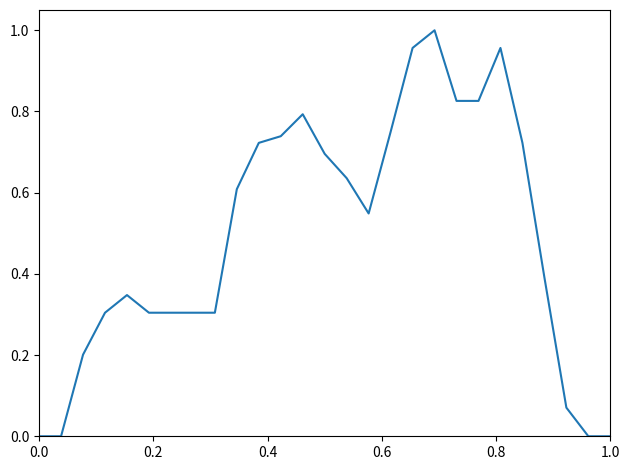

What is the average value?

0.5